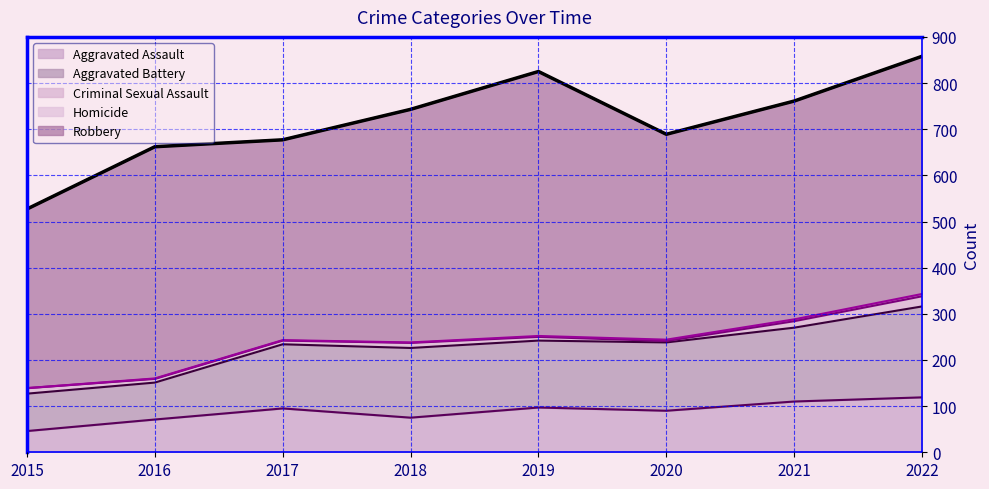

What is the minimum value for Aggravated Assault?

46